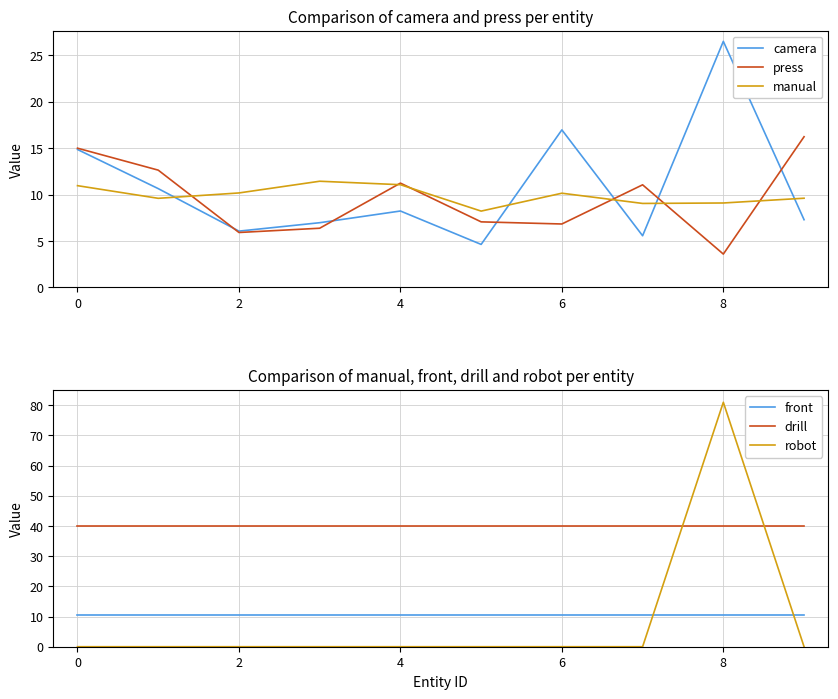

What is the sum of all robot values?

81.0